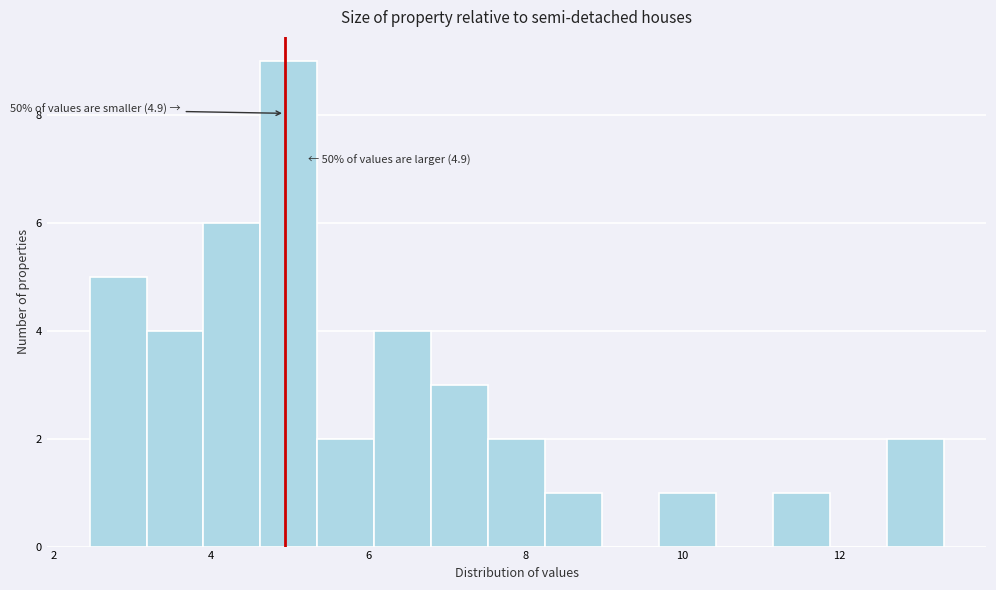

Read against the x-axis, roughly where is the centre of the tallest bar?

5.0